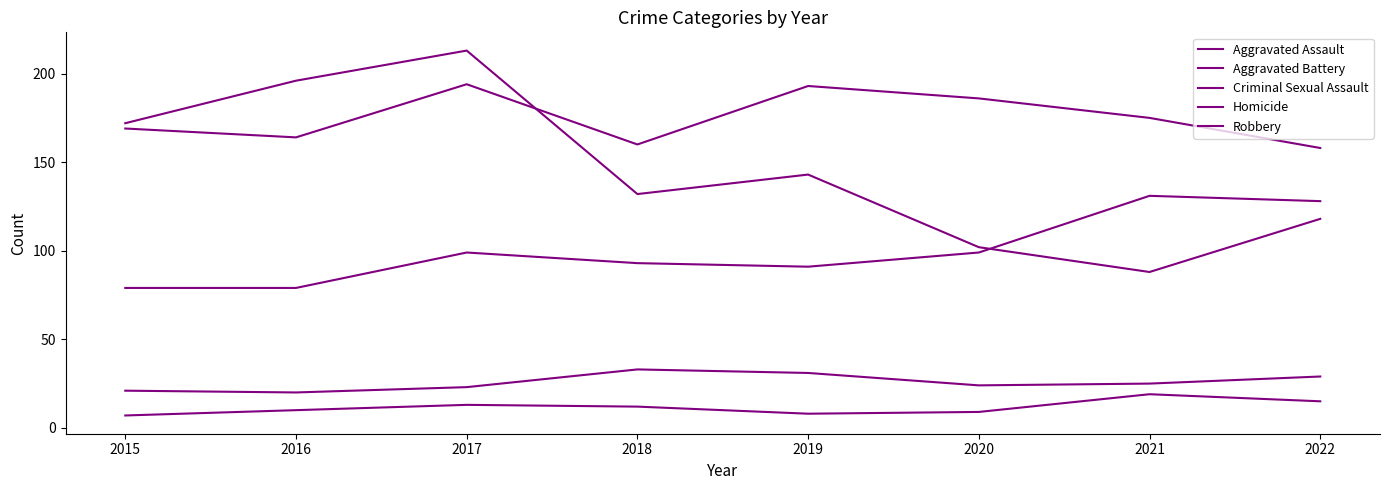

Is this an area chart (filled region under the line)?

No